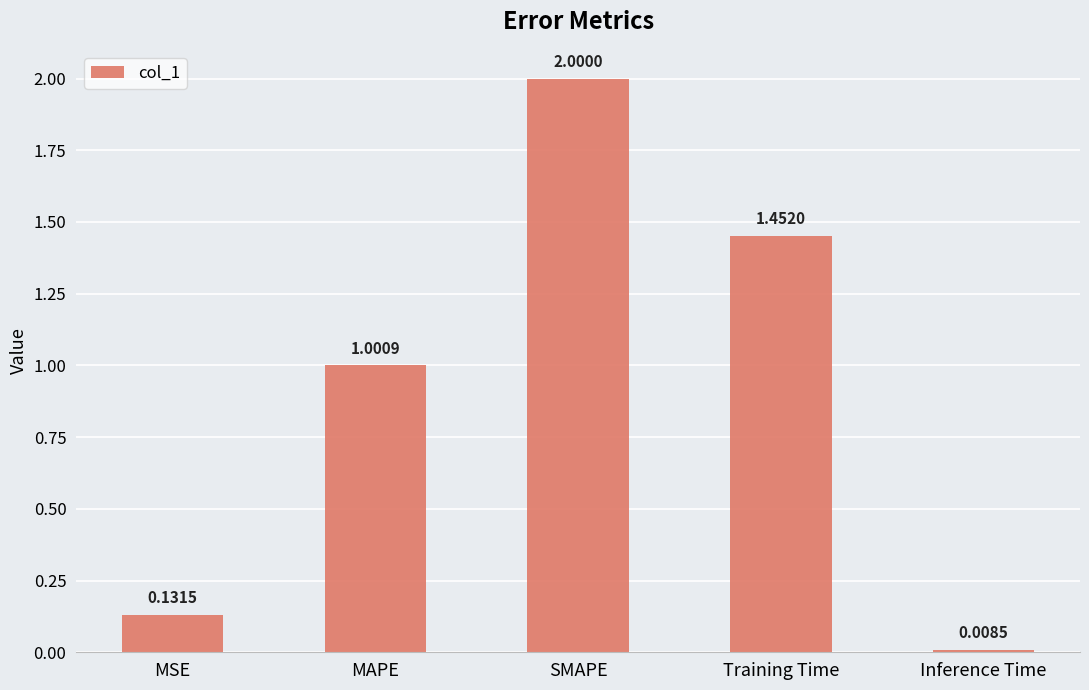

Are the bars grouped side by side (vs. stacked)?

No